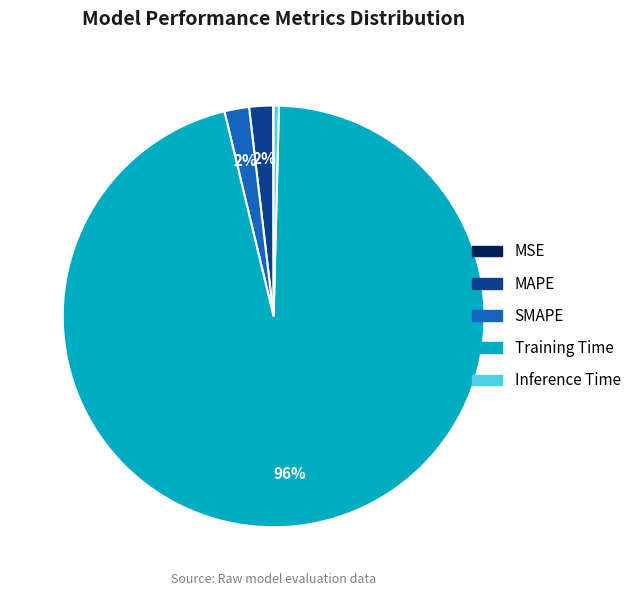

To the nearest percent, what is the average slice percentage?

20%